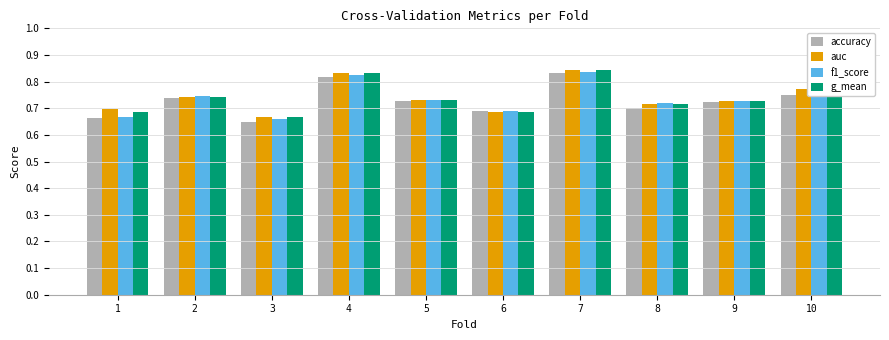

Which label corresponds to the largest value in the chart?

7